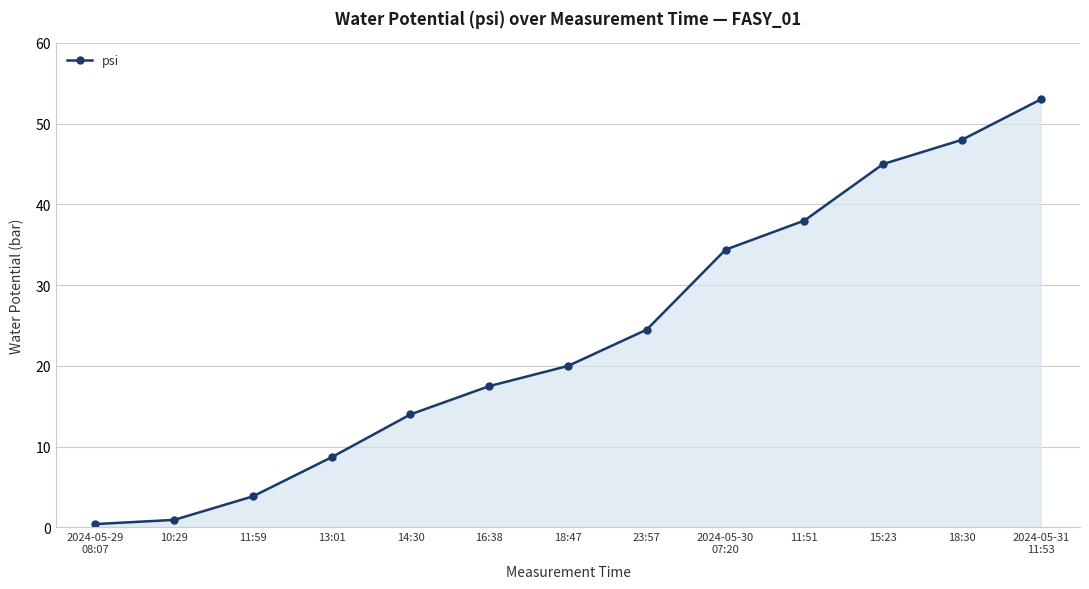

Which has a higher value, 23:57 or 14:30?

23:57